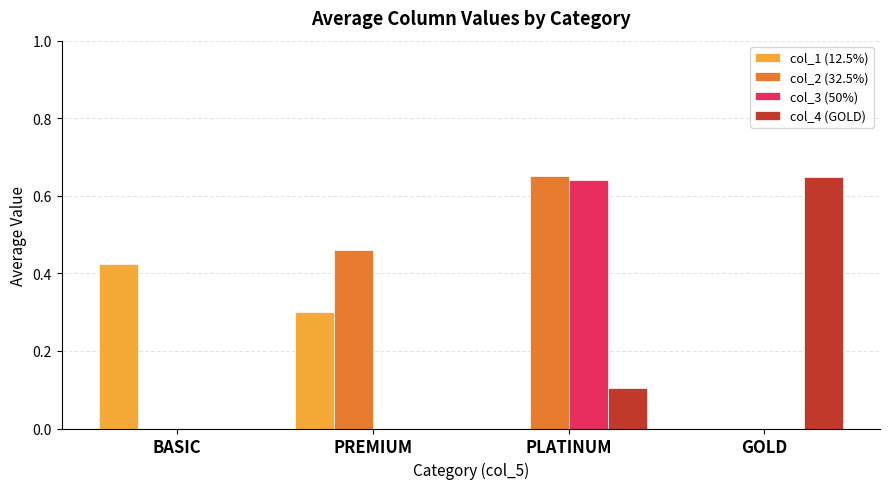

Which series has the largest total across all categories?

col_2 (32.5%)